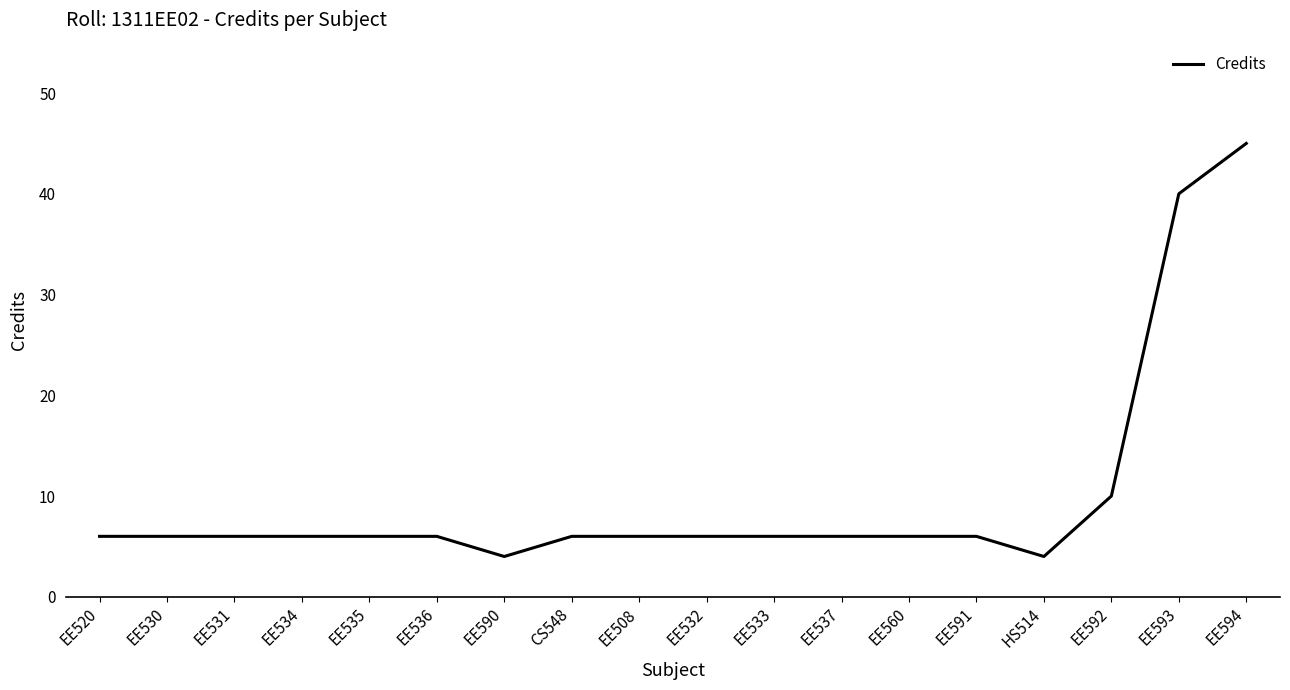

What is the average value?

10